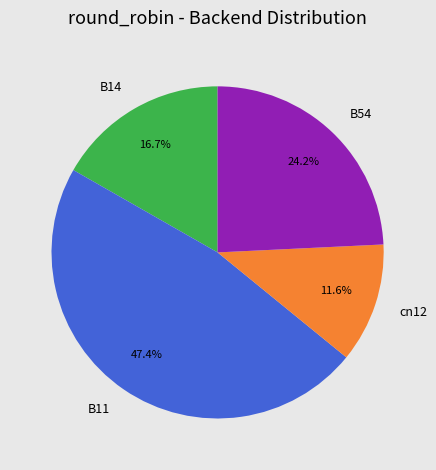

Do B11 and B14 together represent more than half of the pie?

Yes